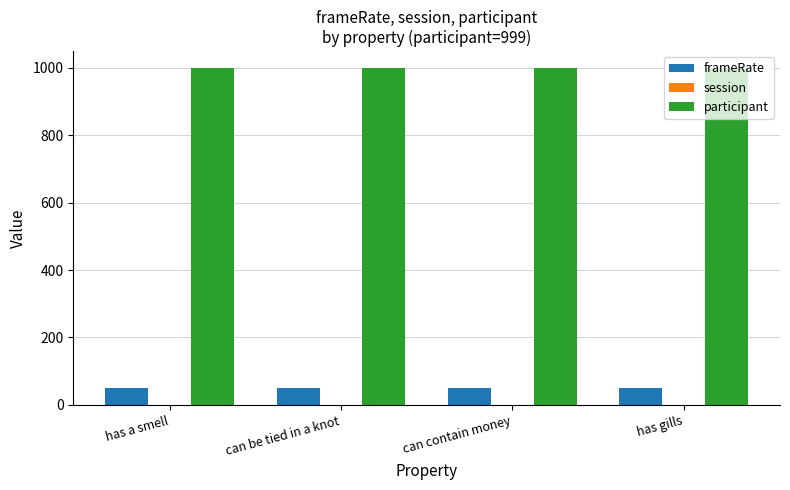

Which series has the largest total across all categories?

participant